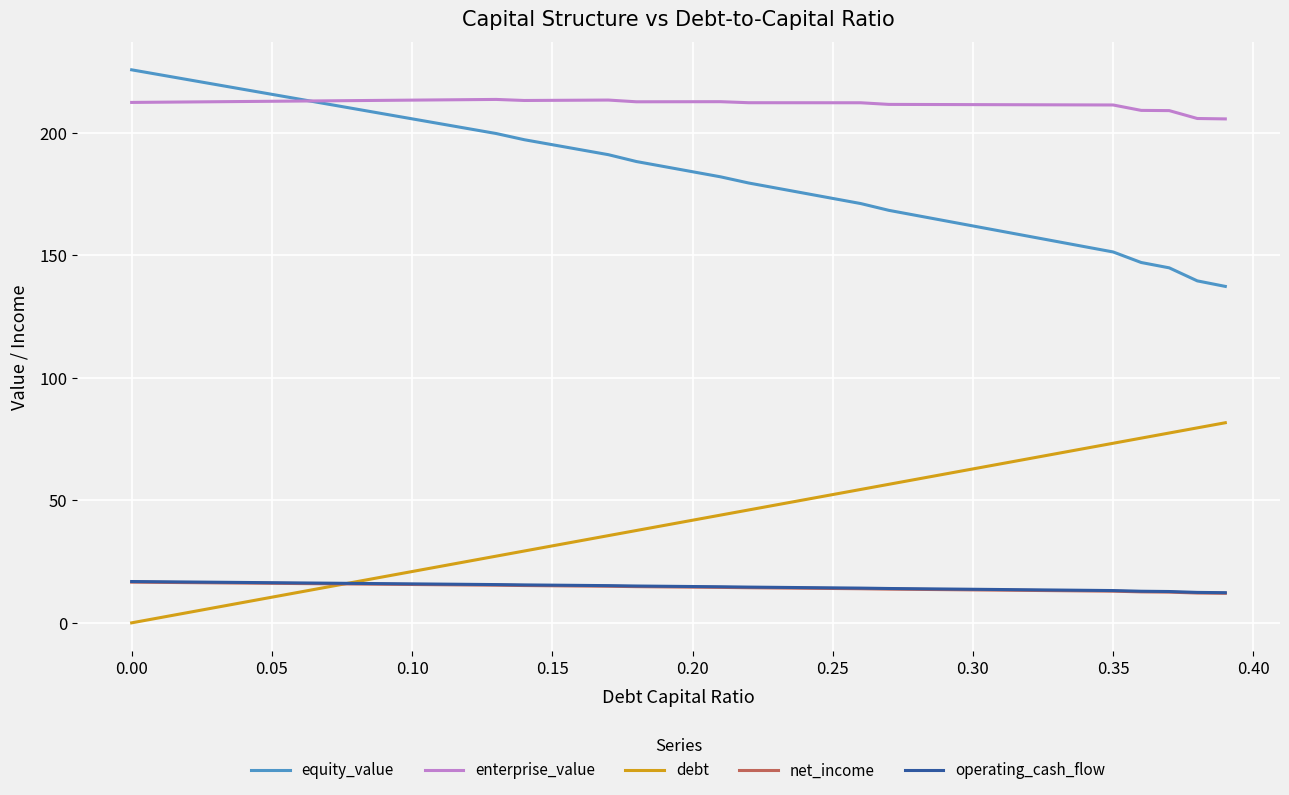

What is the difference between the maximum and minimum values in the enterprise_value series?

7.9